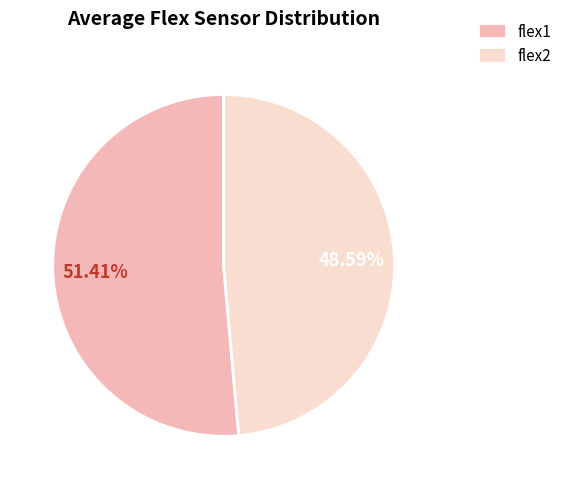

Is there any slice that represents more than half of the pie?

Yes